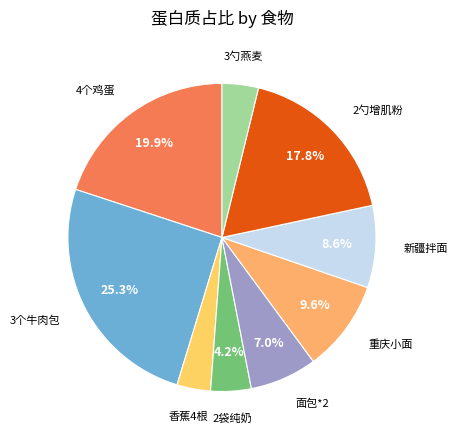

Count the number of slices in the pie.

9